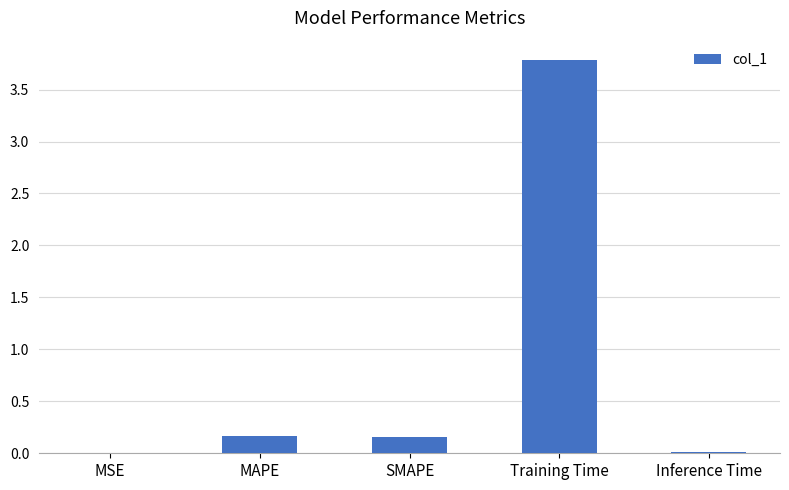

What is the sum of all values?

4.1